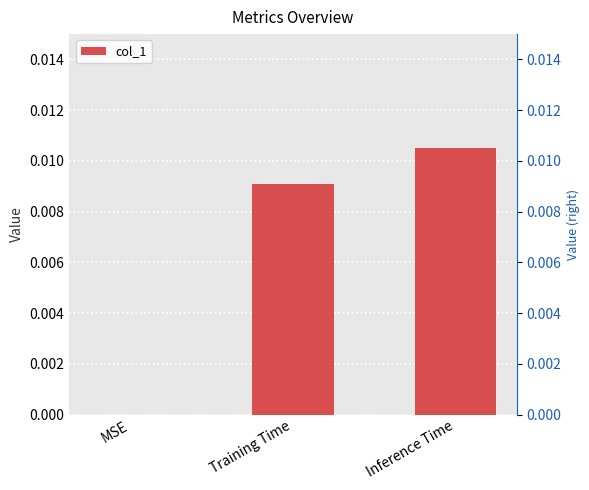

Where is the data nearest to the value 0?

MSE